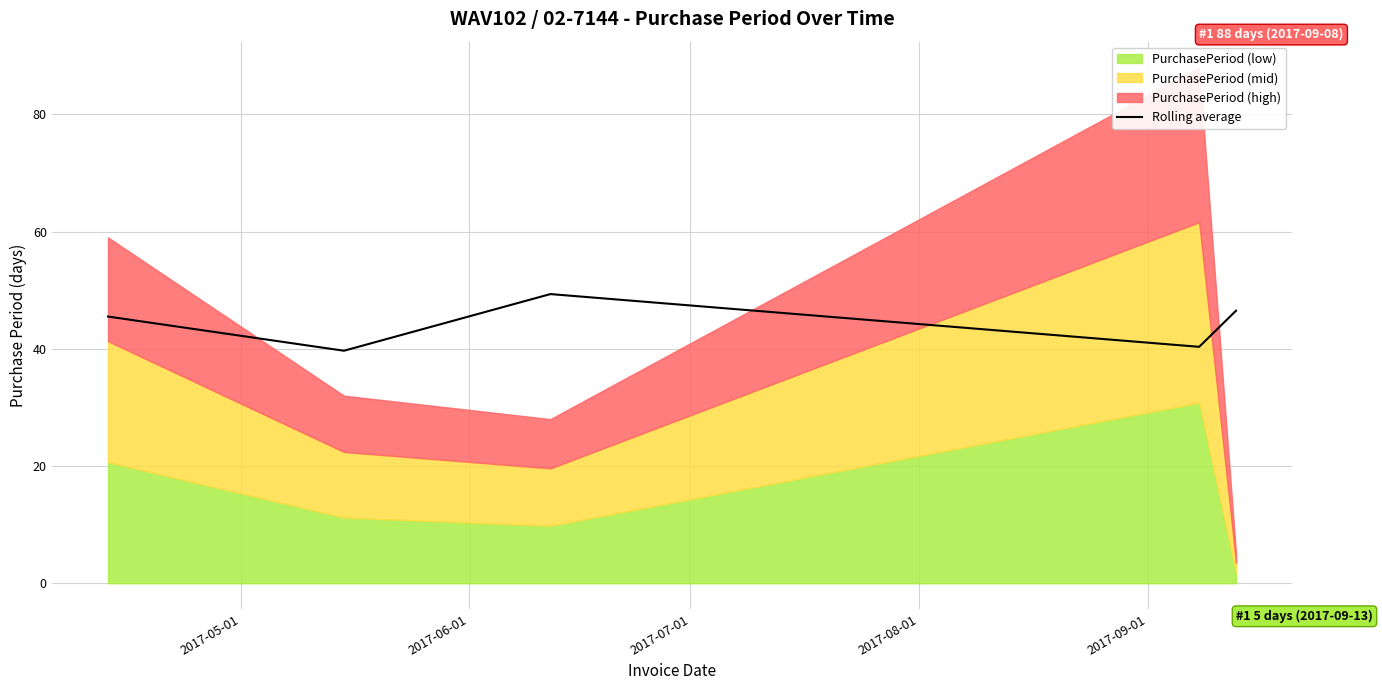

Reading left to right, what are all the values shown in this chart?

45.5	39.7	49.3	40.3	46.5